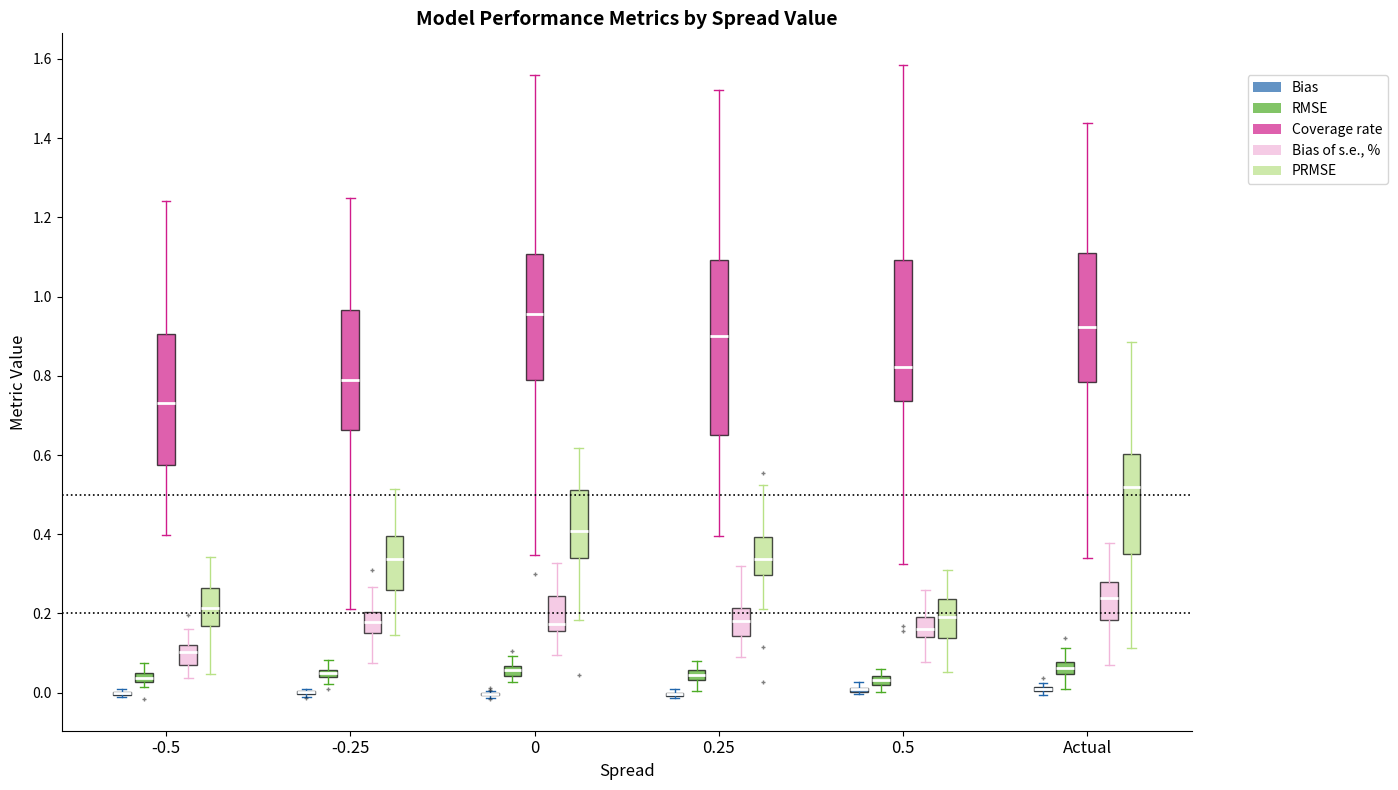

Where is the upper edge of the box for 0.25 (PRMSE) on the y-axis? The values are not printed on the chart, so give them approximately, as read against the axis.

0.40